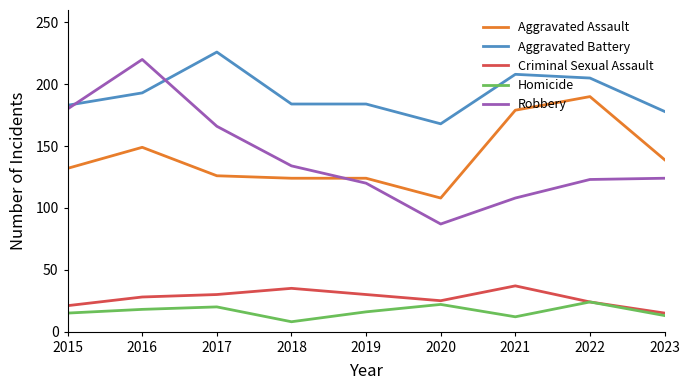

The value of Aggravated Battery at 2021 is 208. True or false?

True